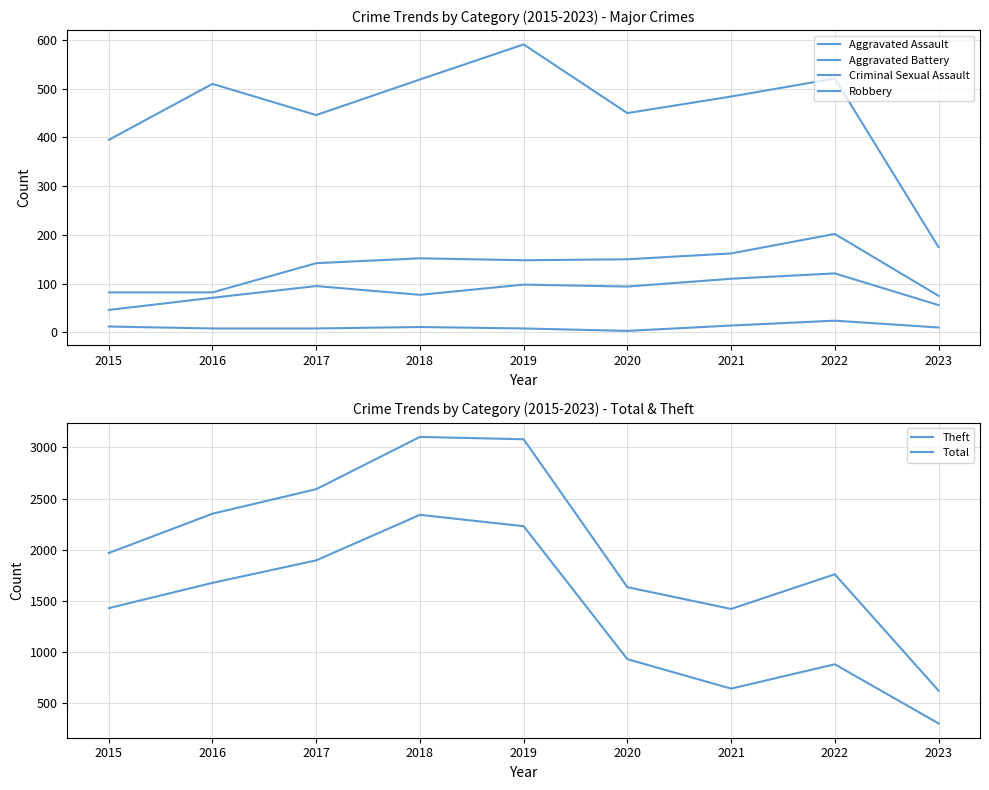

What are all the series names shown in the legend?

Aggravated Assault, Aggravated Battery, Criminal Sexual Assault, Robbery, Theft, Total